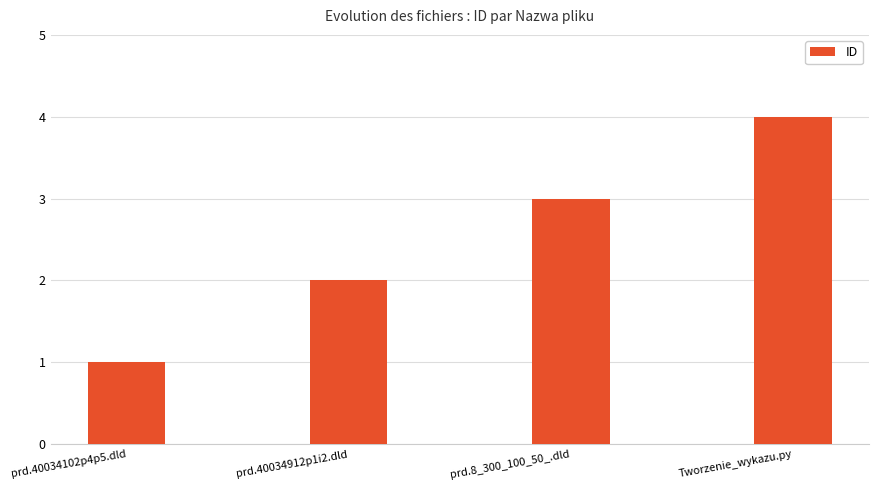

List the labels in order of value, largest first.

Tworzenie_wykazu.py, prd.8_300_100_50_.dld, prd.40034912p1i2.dld, prd.40034102p4p5.dld